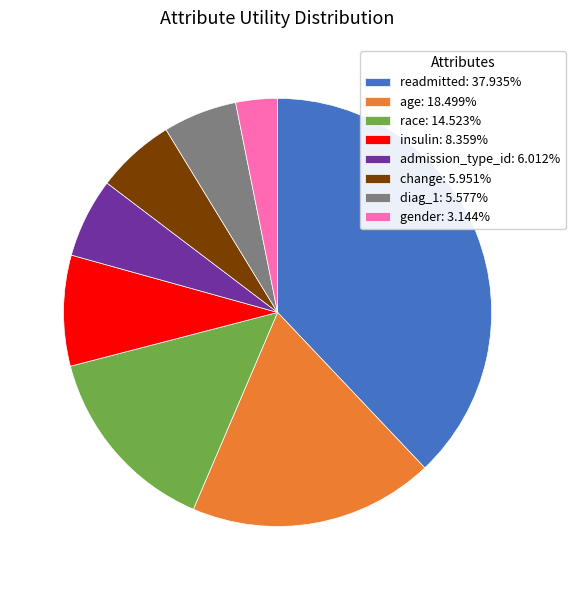

Is there any slice that represents more than half of the pie?

No